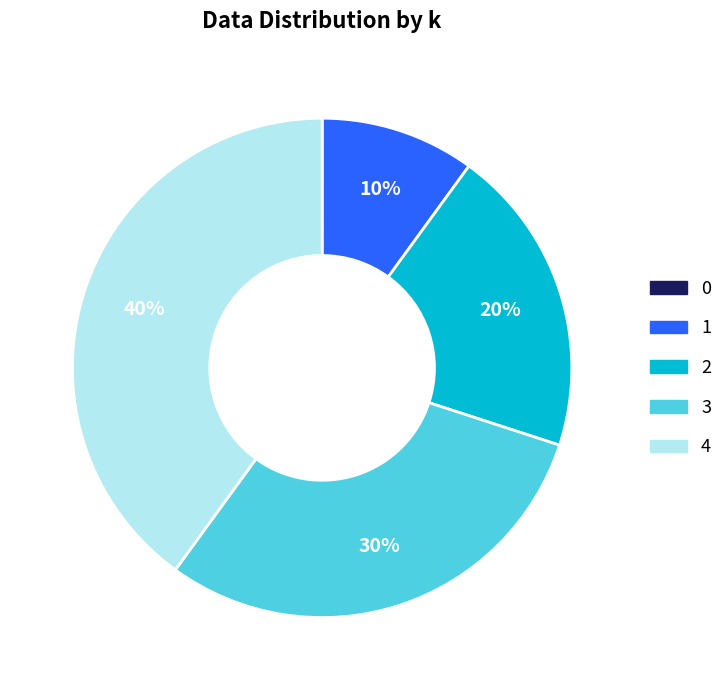

Is there any slice that represents more than half of the pie?

No